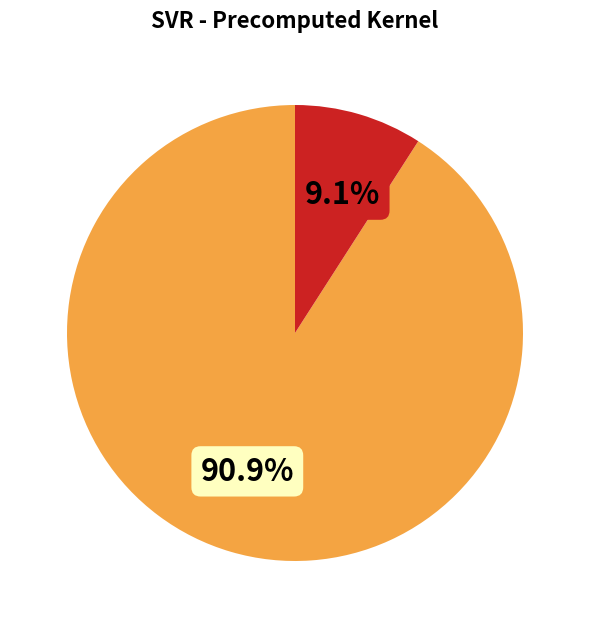

To the nearest percent, what is the average slice percentage?

50%